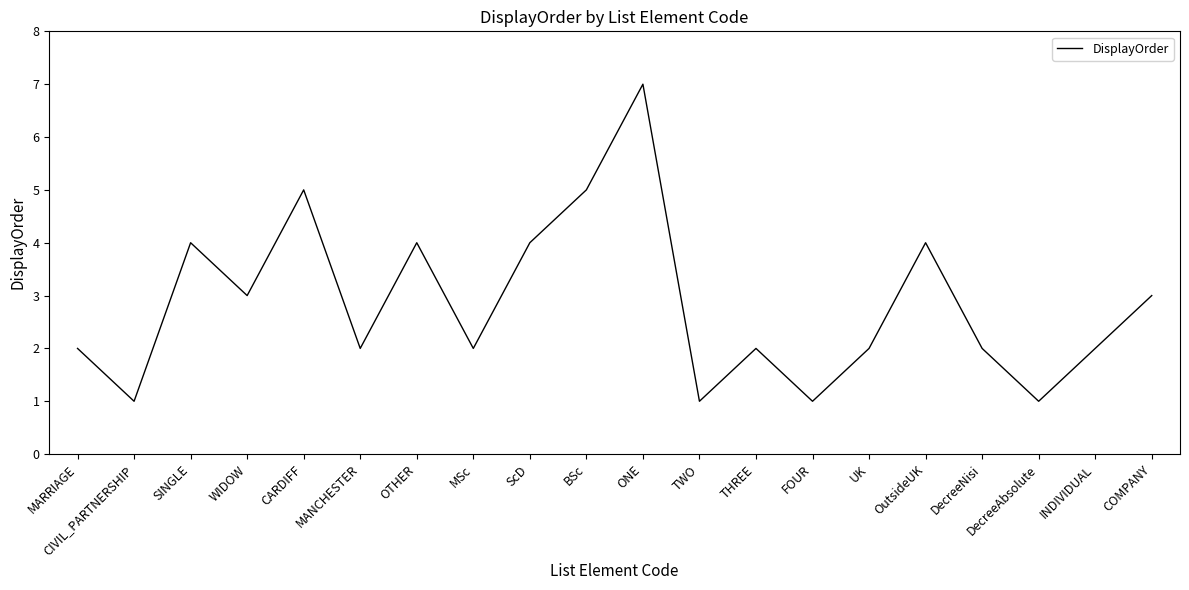

Read the value at OTHER.

4